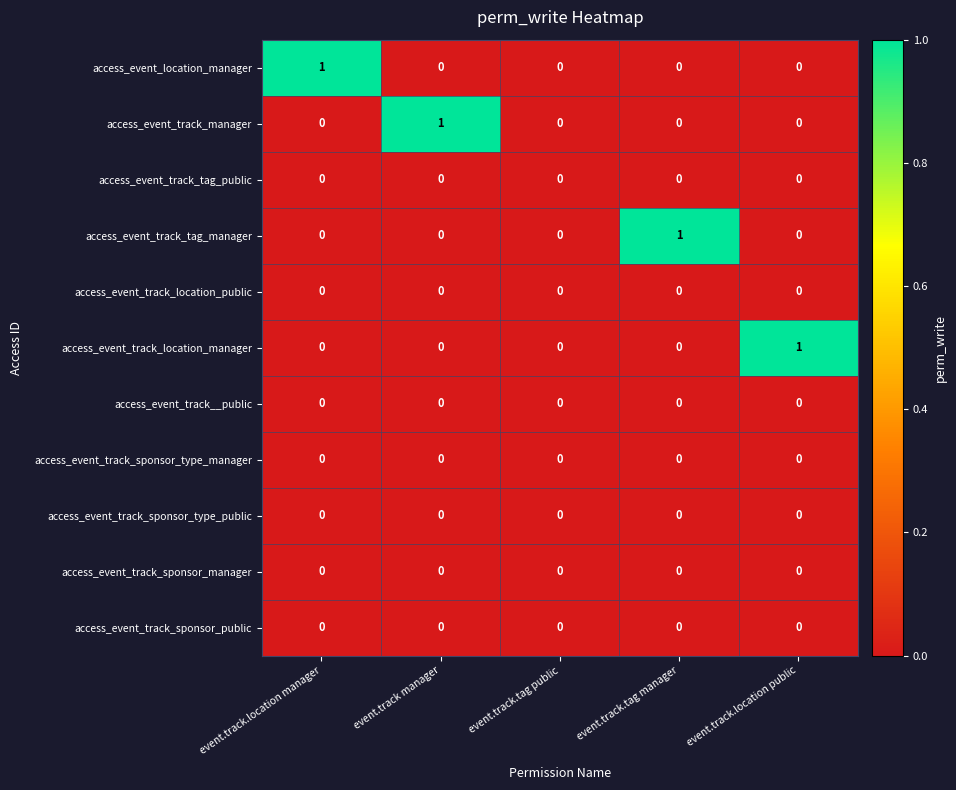

True or false: access_event_track_sponsor_public has a value of 0 at event.track.tag manager.

True